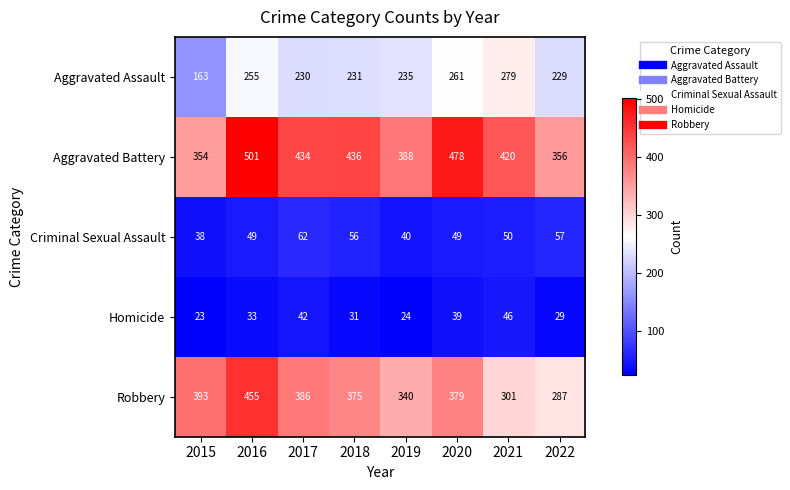

How many data points does each series have?

8